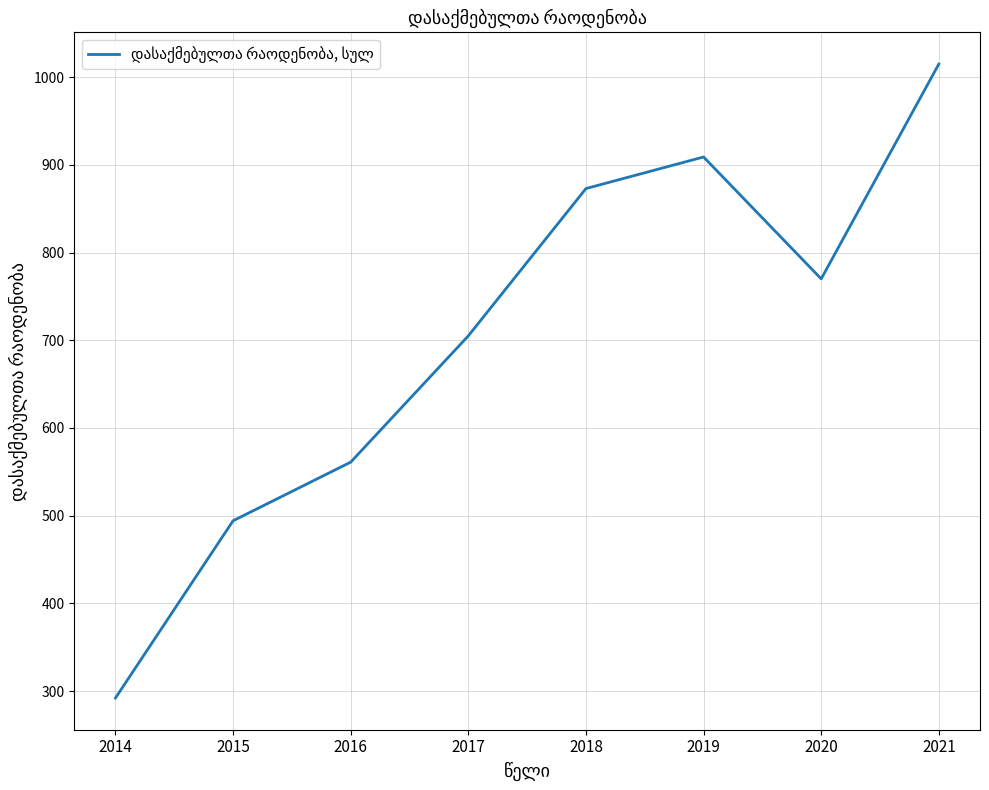

The value at 2015 is 494.1. True or false?

True